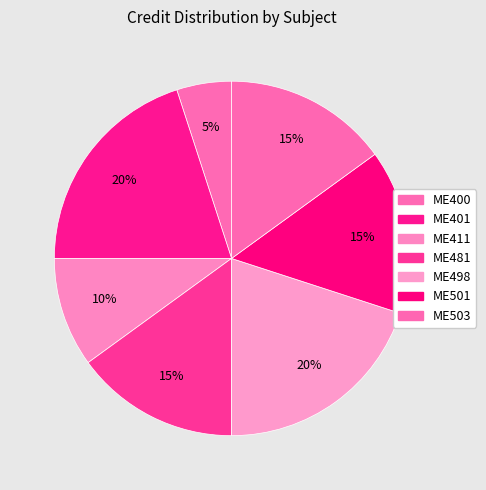

To the nearest percent, what is the difference between the largest and smallest slice percentages?

15%